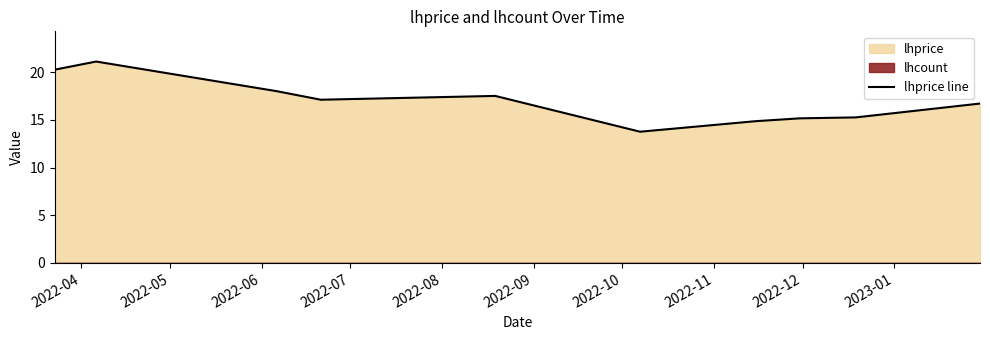

Reading right to left, extract all data points from this chart.

16.7	15.2	15.2	14.8	13.8	17.5	17.1	18.0	21.1	20.2